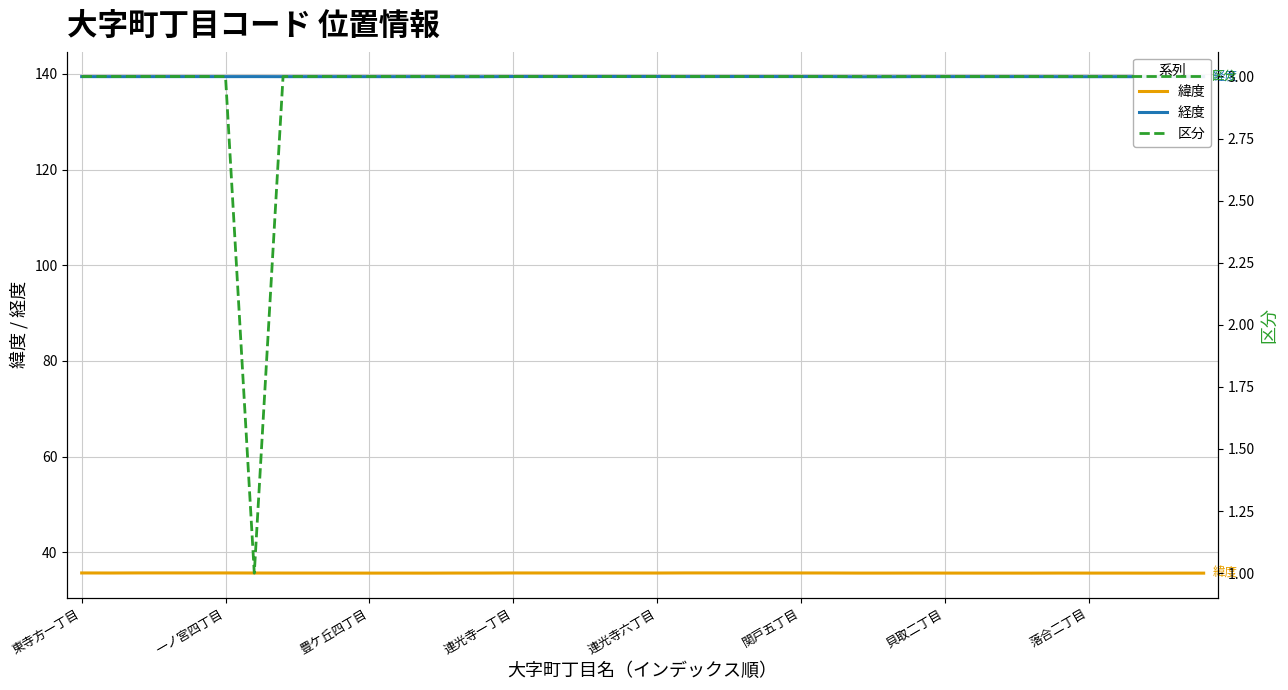

Is this an area chart (filled region under the line)?

No